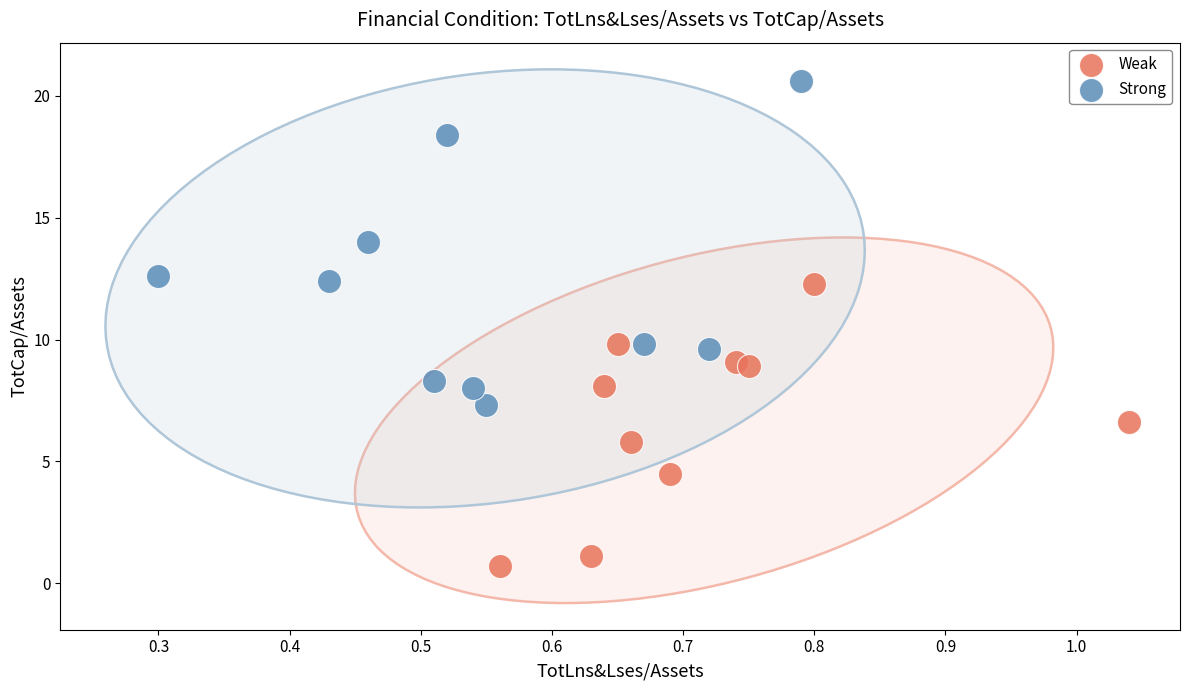

Which series contains the lowest Y value?

Weak